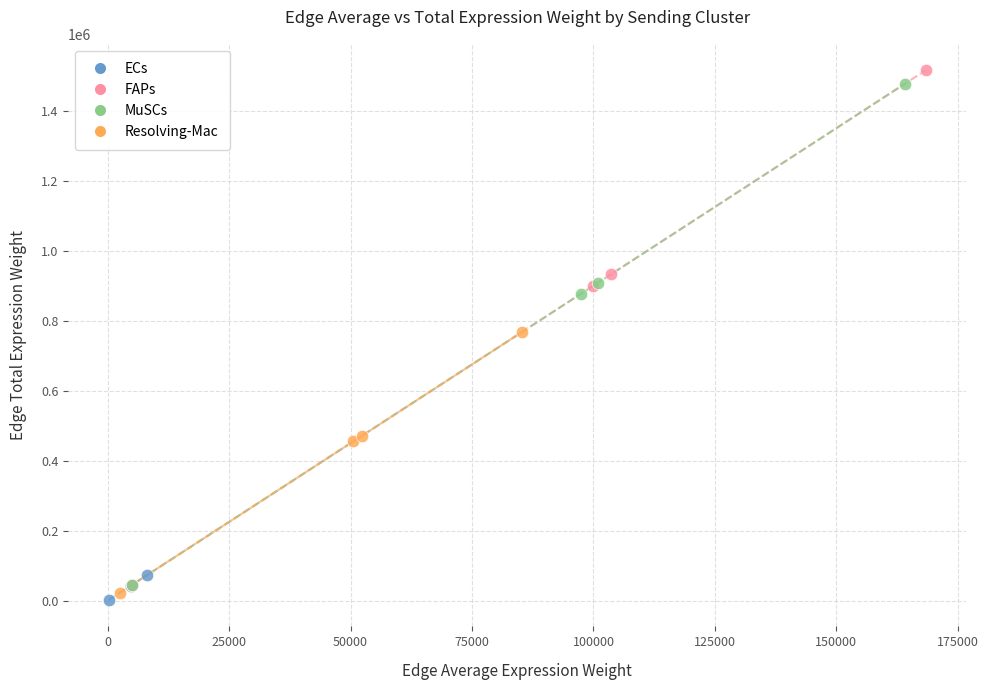

Which series has the largest Y range (max minus min)?

FAPs